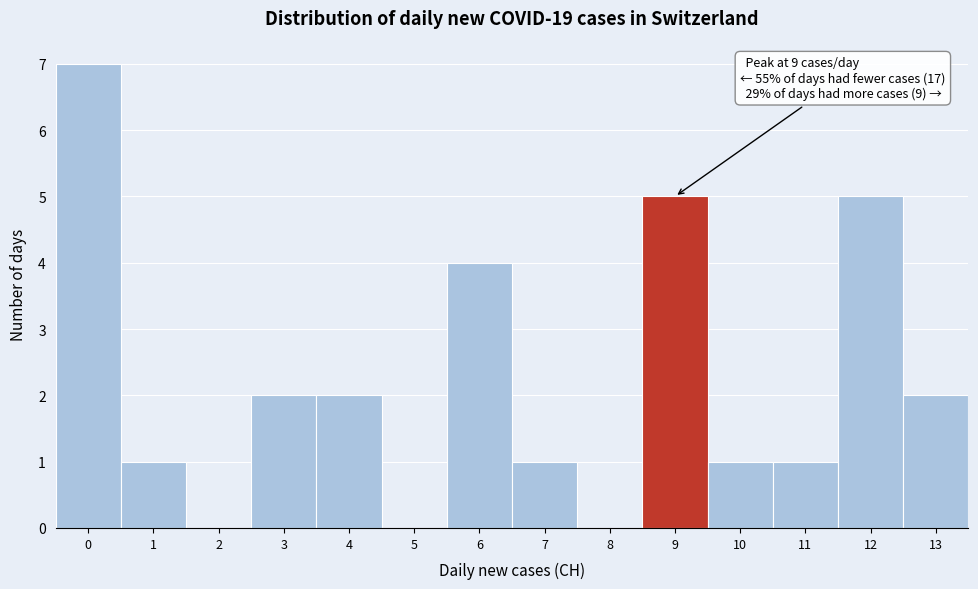

Over which range of the x-axis is the bar tallest?

-0.5 to 0.5